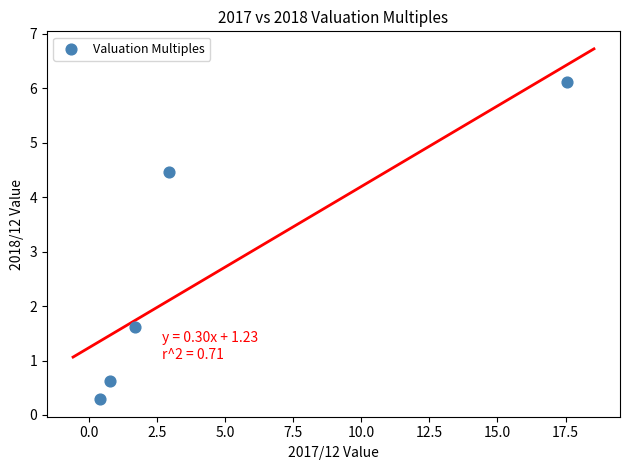

What Y value in the scatter plot is closest to 3?

1.6